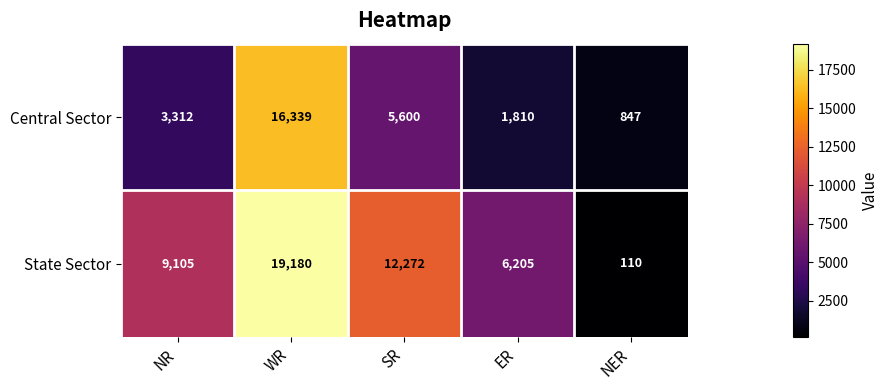

What is the total value across all series at ER?

8015